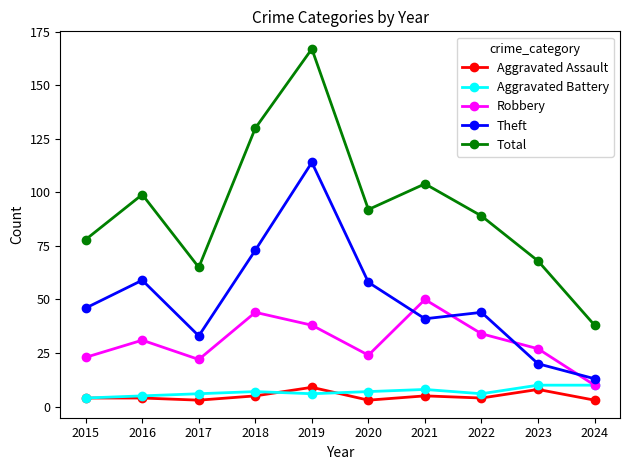

Read the Total value at 2022.

89